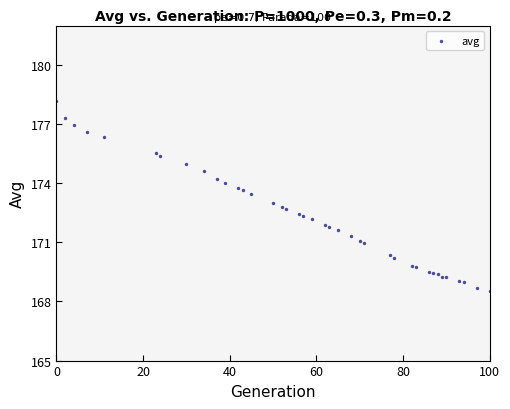

What is the range of X values (max minus min)?

100.0